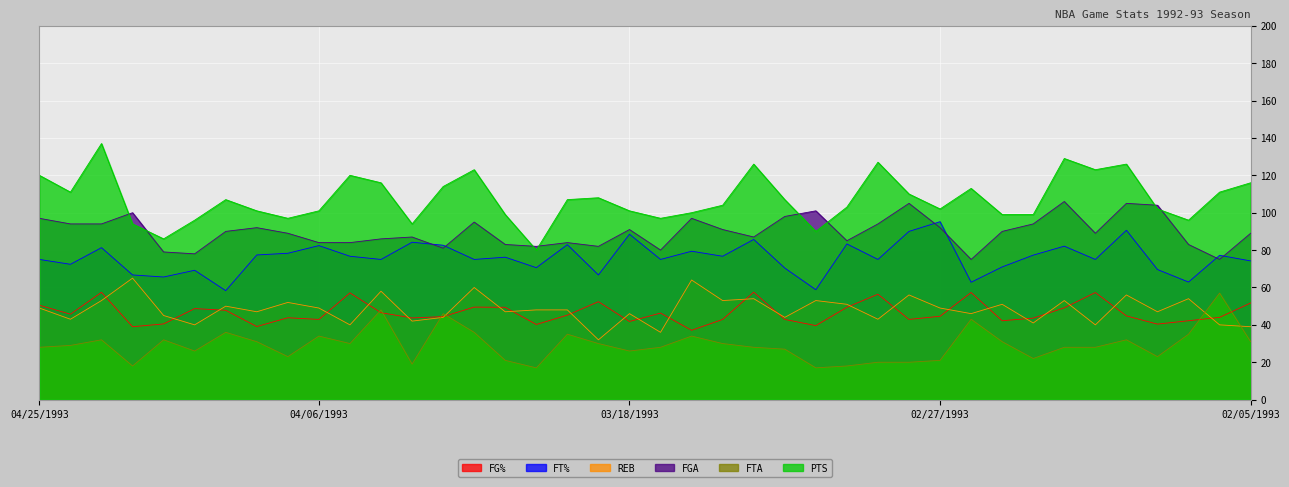

What are all the series names shown in the legend?

FG%, FT%, REB, FGA, FTA, PTS